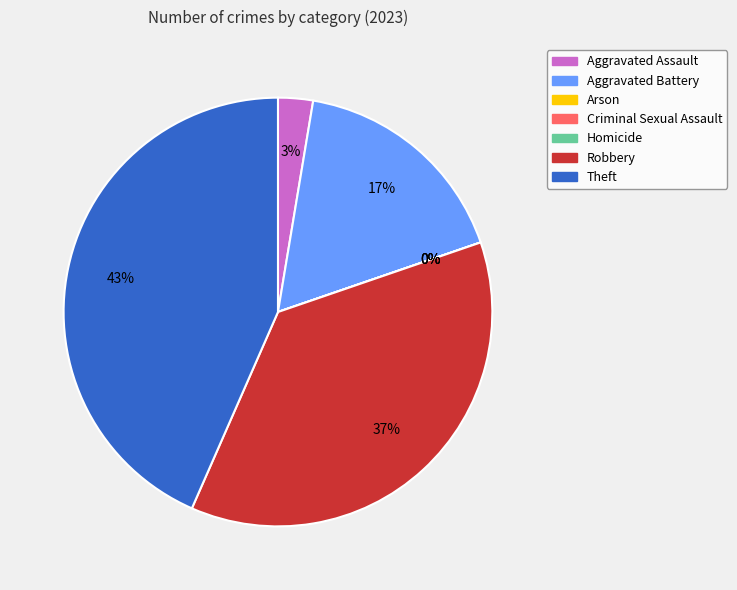

How many slices are in this pie chart?

7